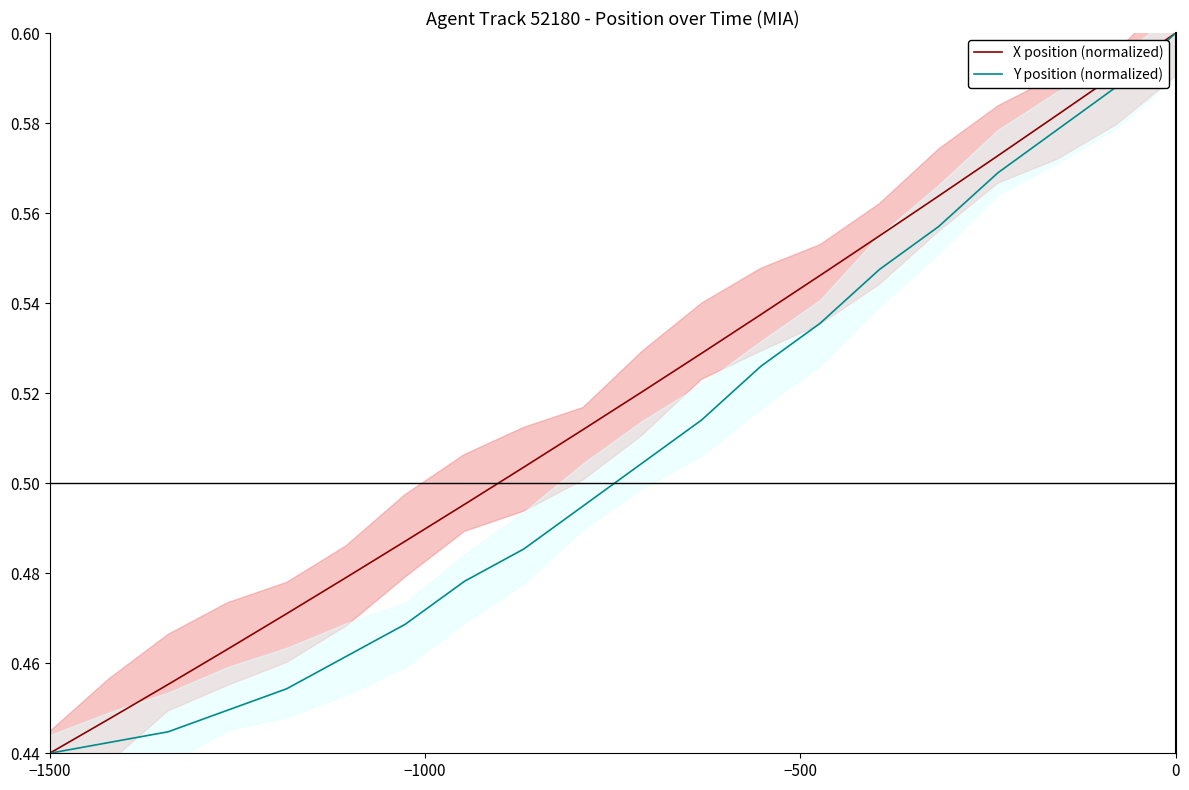

Where is X position (normalized) nearest to the value 0?

−1500